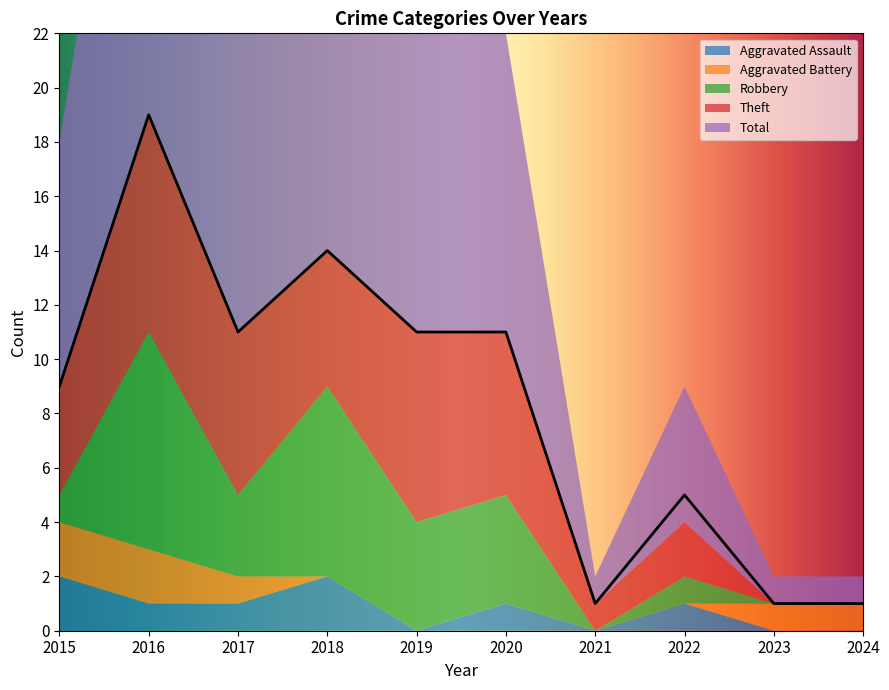

What is the sum of all Total values?

83